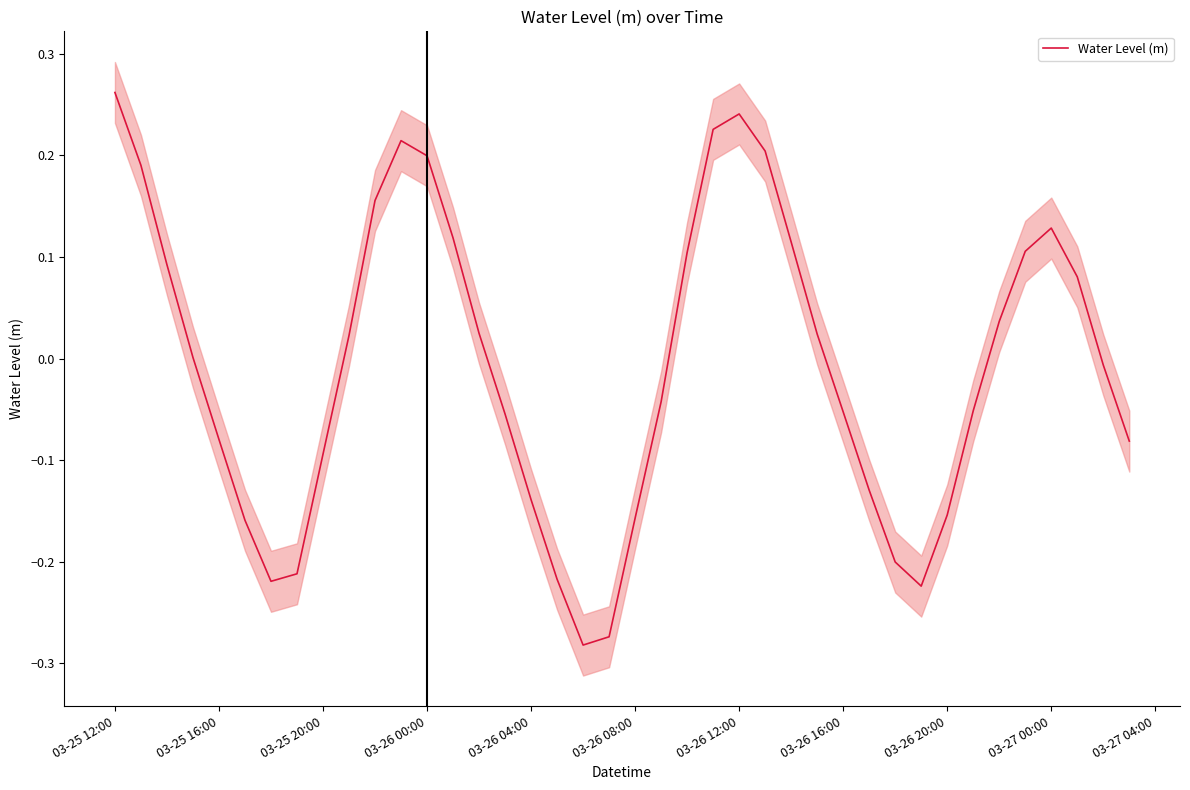

At which label does Water Level (m) reach its peak?

03-25 12:00